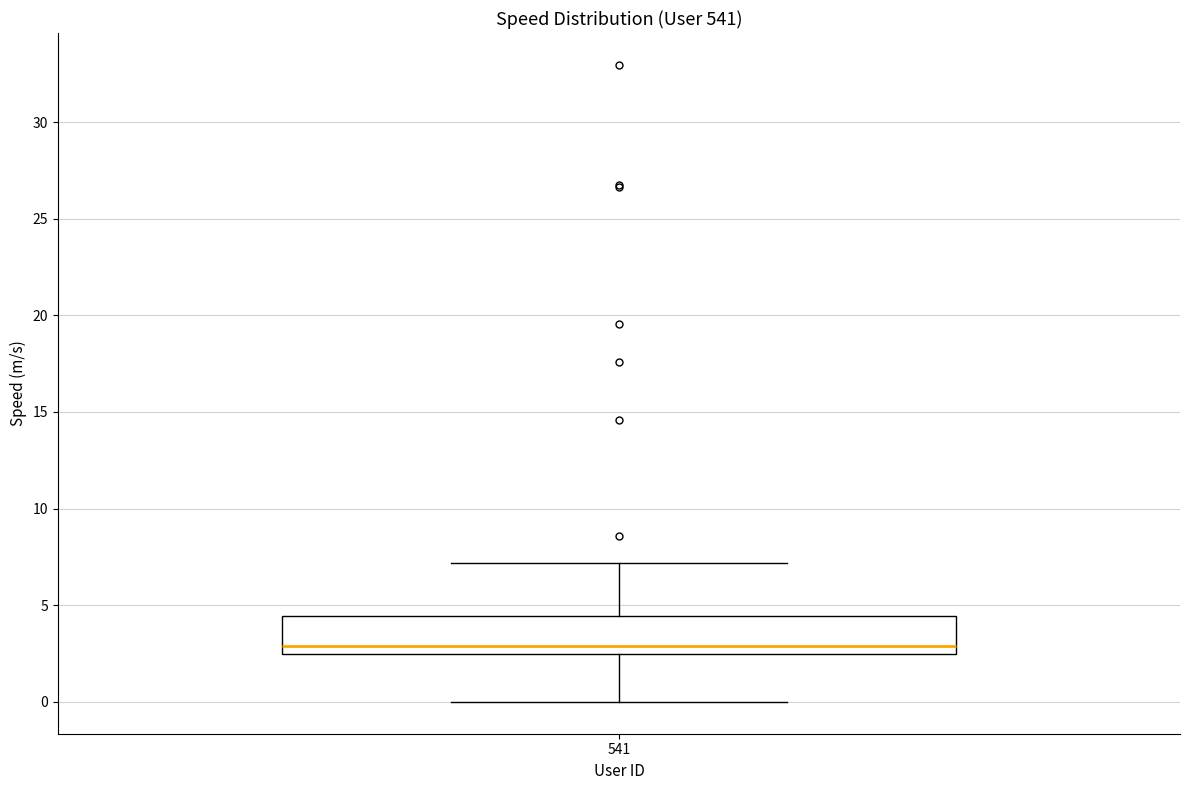

Read this box plot against the y-axis: the position of the median line, the range covered by the box, and the ends of both whiskers. The values are not printed on the chart, so give them approximately, as read against the axis.

median 3.0, box 2.5 to 4.5, whiskers 0.0 to 7.0